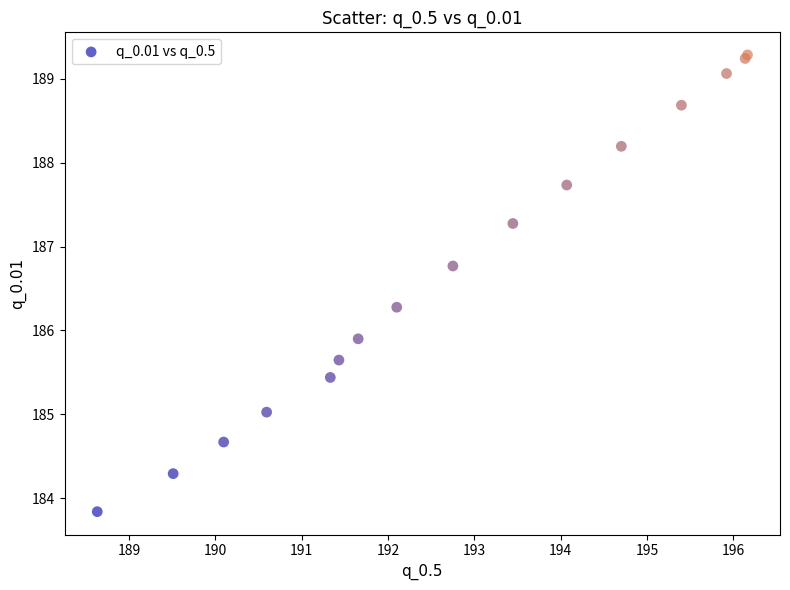

What Y value in the scatter plot is closest to 186?

185.9